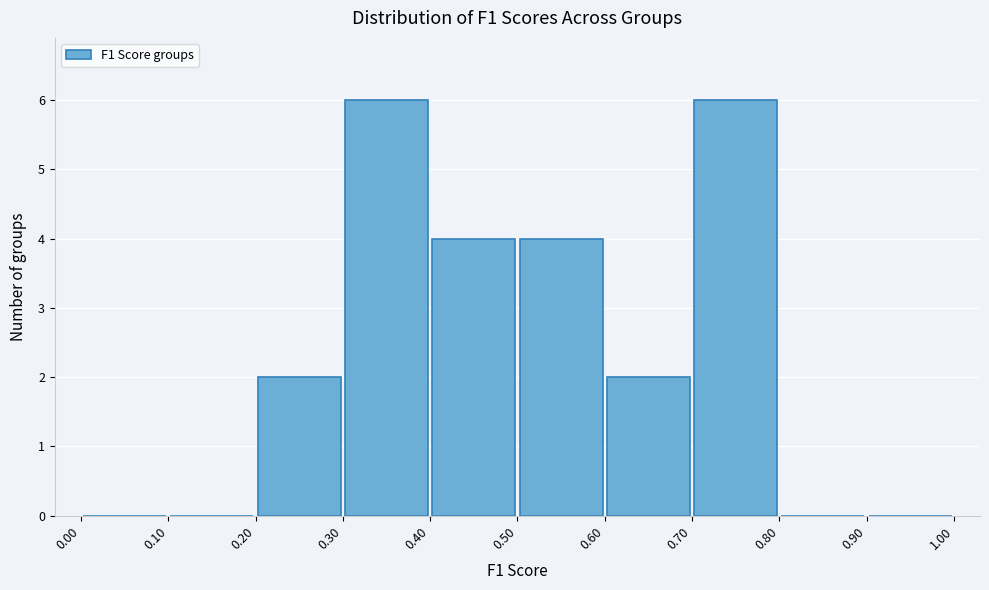

Reading left to right, list every bar in this chart as the range it spans on the x-axis followed by its height. The values are not printed on the chart, so give them approximately, as read against the axis.

0.00 to 0.10: 0
0.10 to 0.20: 0
0.20 to 0.30: 2
0.30 to 0.40: 6
0.40 to 0.50: 4
0.50 to 0.60: 4
0.60 to 0.70: 2
0.70 to 0.80: 6
0.80 to 0.90: 0
0.90 to 1.00: 0